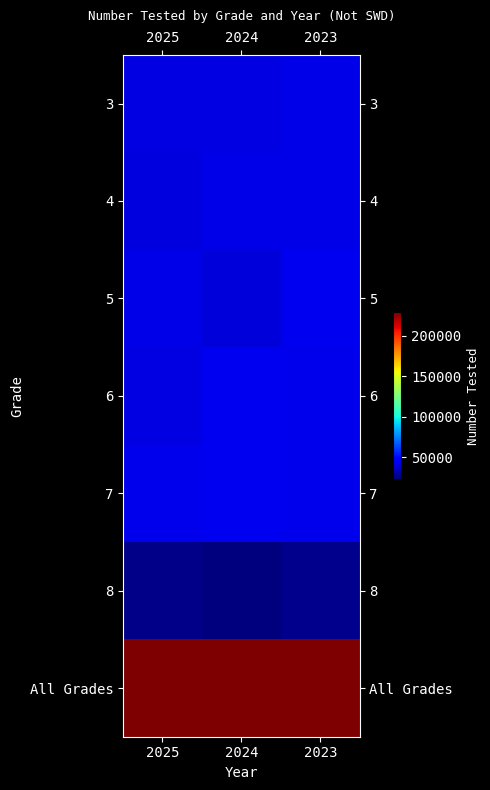

How many distinct data groups are displayed?

7